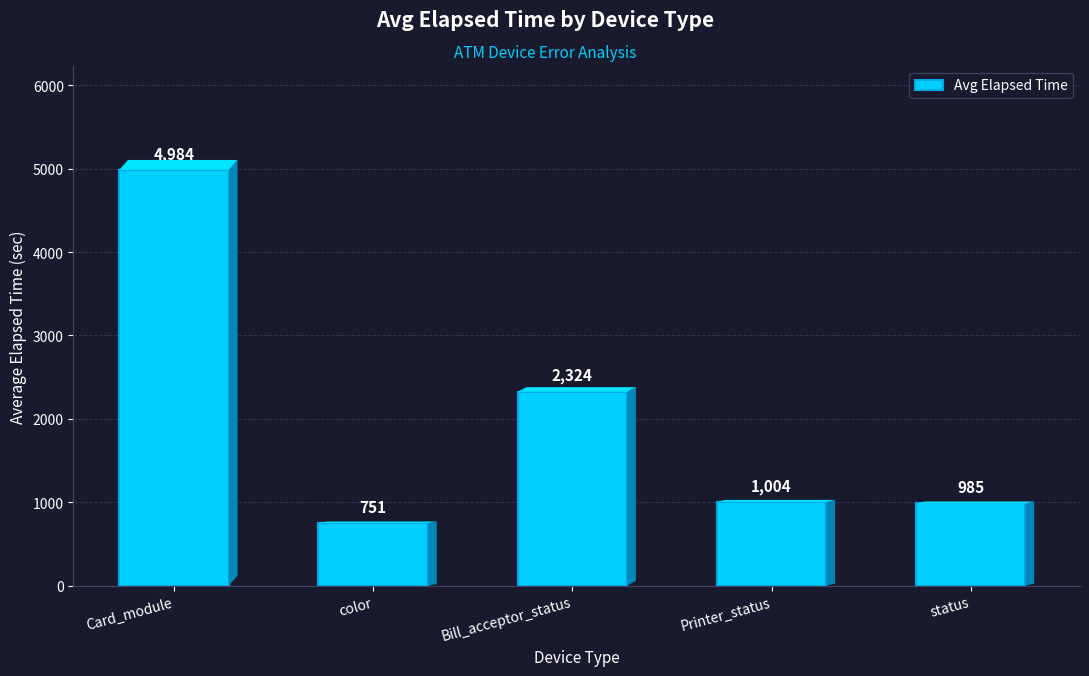

The chart shows a value of 378 at status. True or false?

False